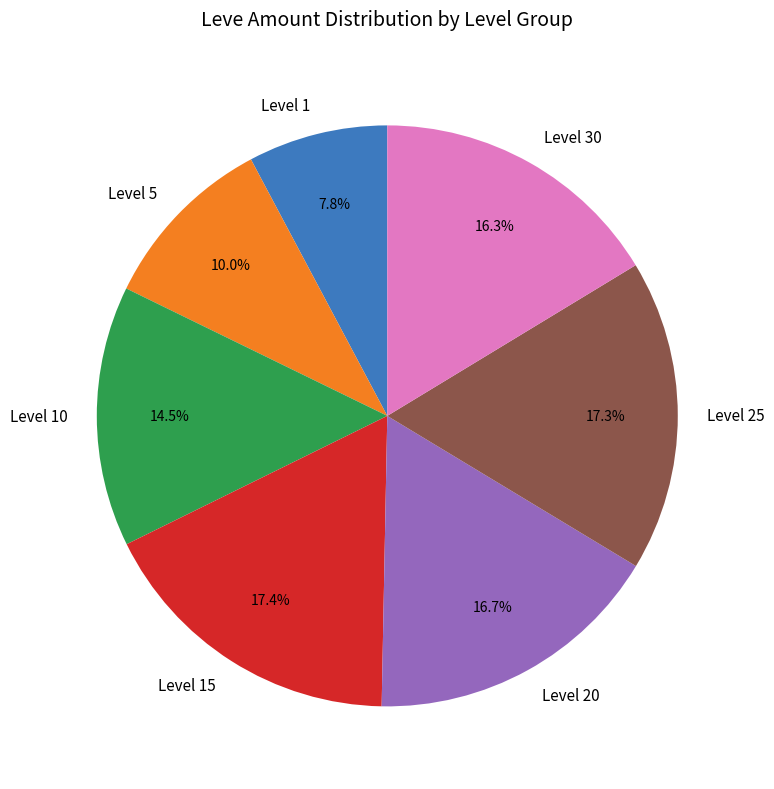

Between Level 5 and Level 1, which is larger?

Level 5